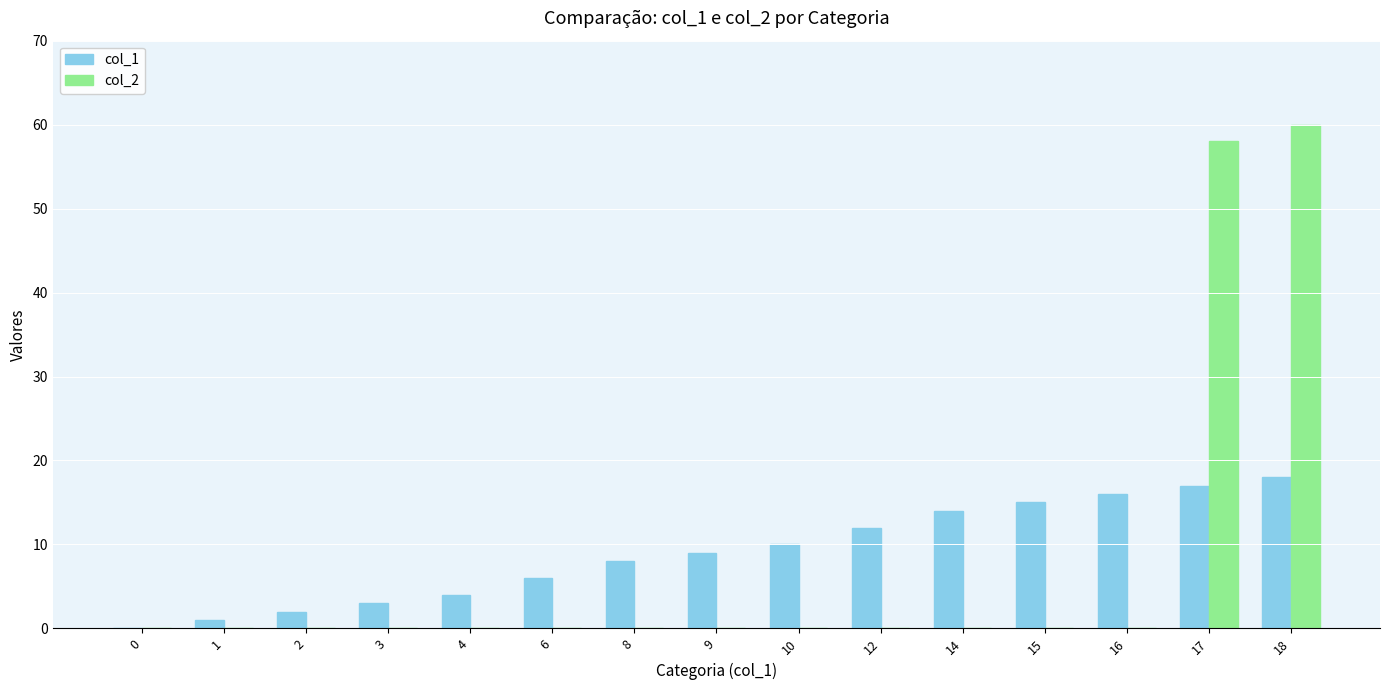

The value of col_2 at 17 is 58. True or false?

True